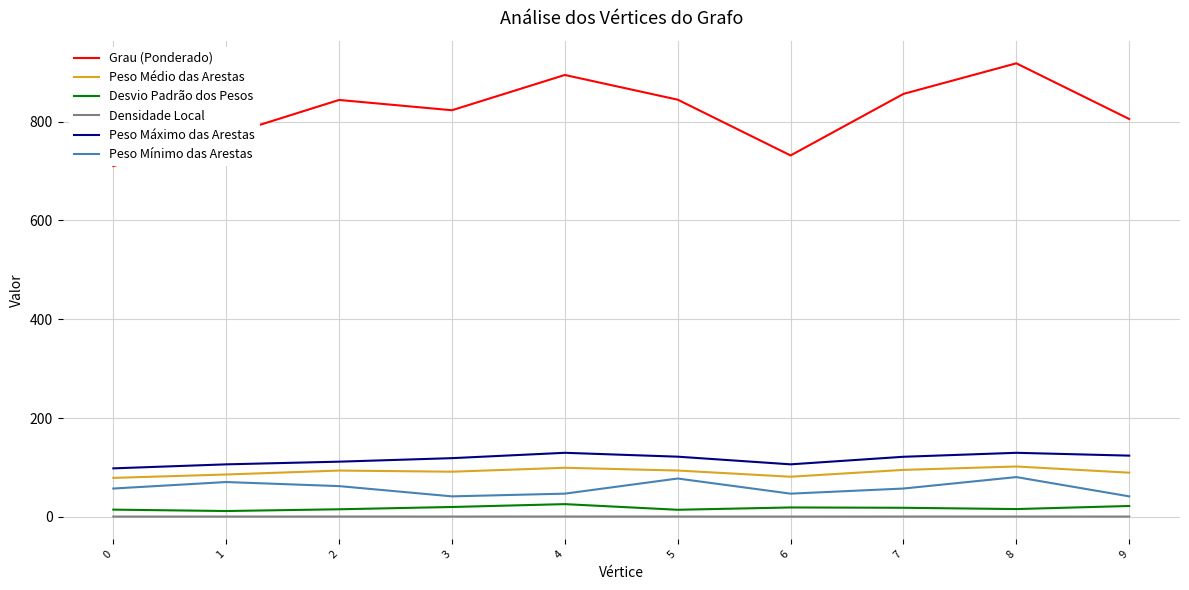

What is the minimum value shown in the chart?

0.6